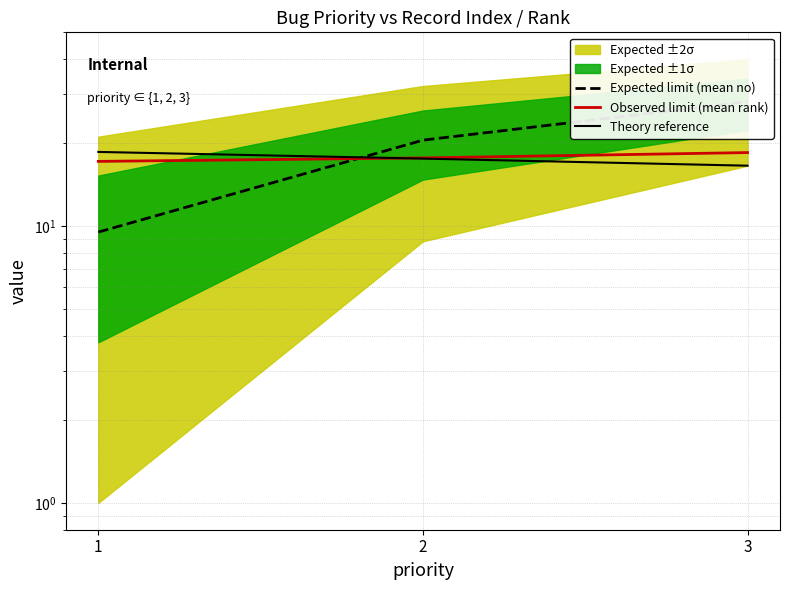

Reading left to right, list all the values displayed in this chart.

Expected limit (mean no): 1=9.5	2=20.4	3=28.1
Observed limit (mean rank): 1=17.1	2=17.6	3=18.4
Theory reference: 1=18.5	2=17.5	3=16.5